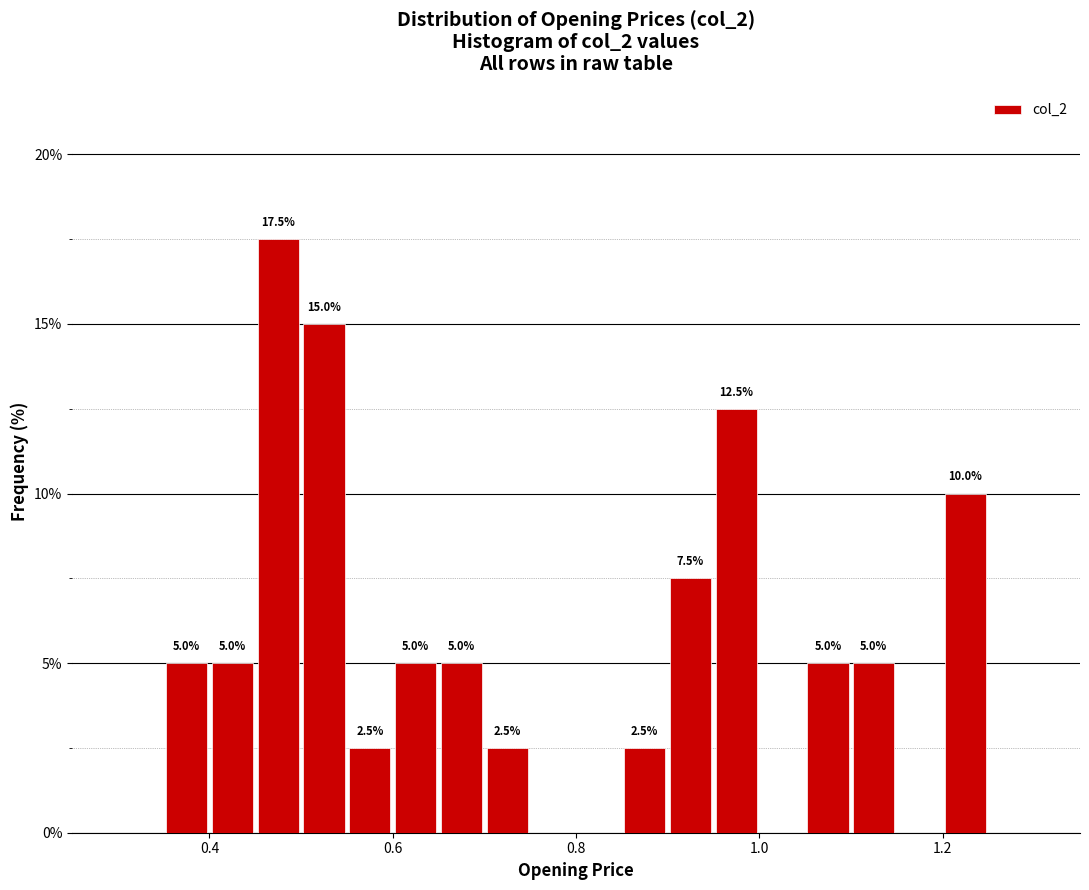

Around what value on the x-axis is the tallest bar? Give the approximate position of its centre, as read against the axis.

0.48